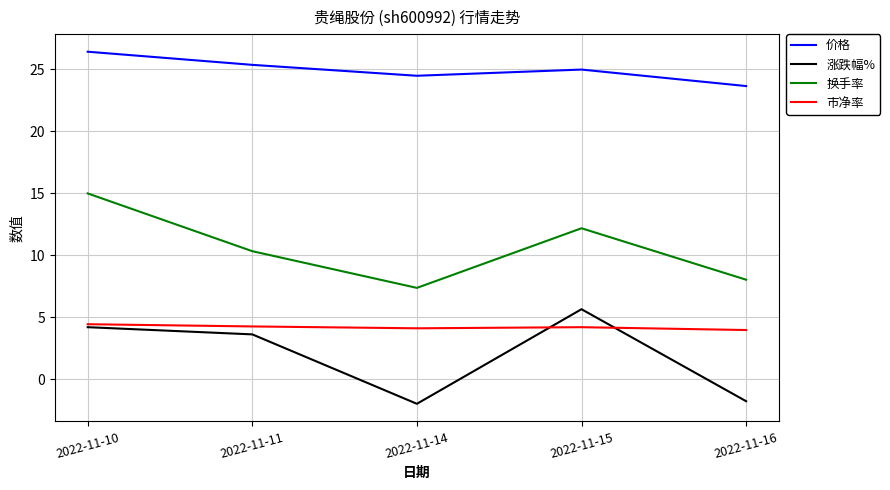

Is the value of 涨跌幅% at 2022-11-15 greater than the value of 换手率 at 2022-11-15?

No